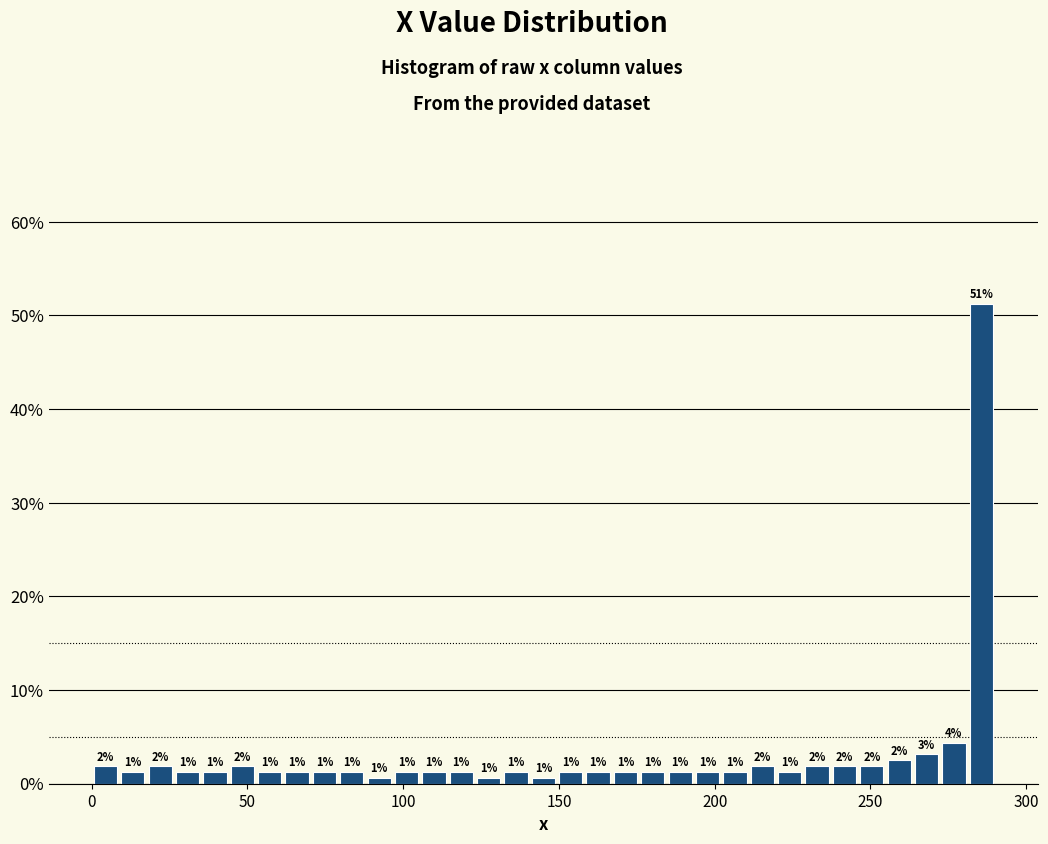

Read against the x-axis, roughly where is the centre of the tallest bar?

285